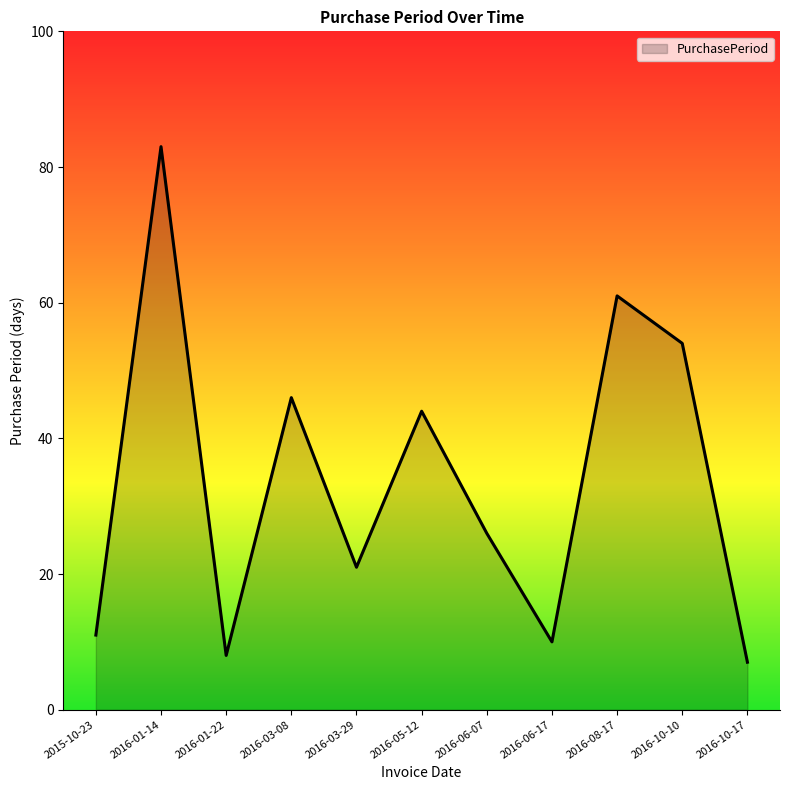

What is the change in value from 2016-06-07 to 2016-08-17?

+35